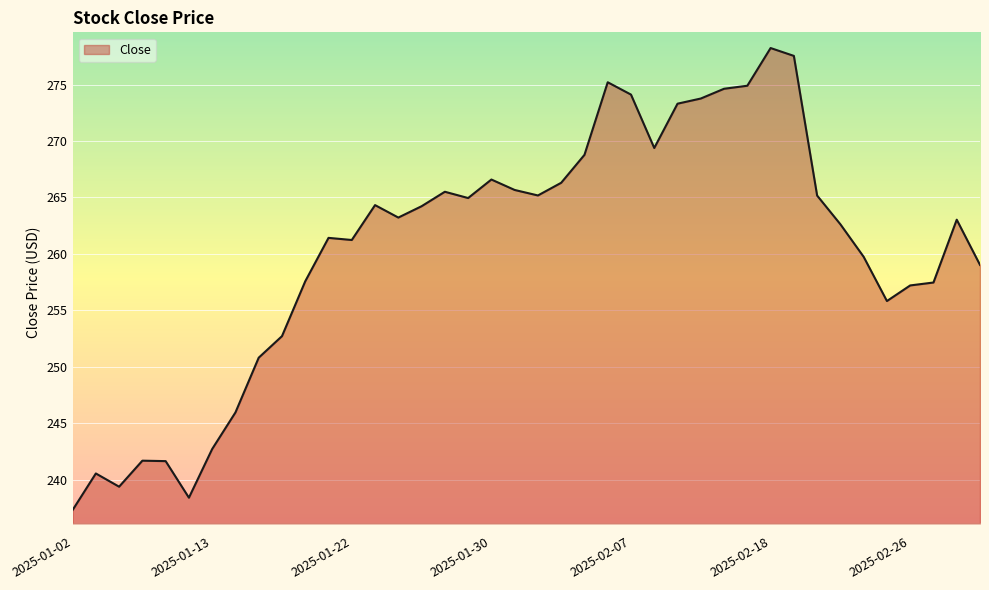

What is the difference between the second highest and minimum values?

40.2